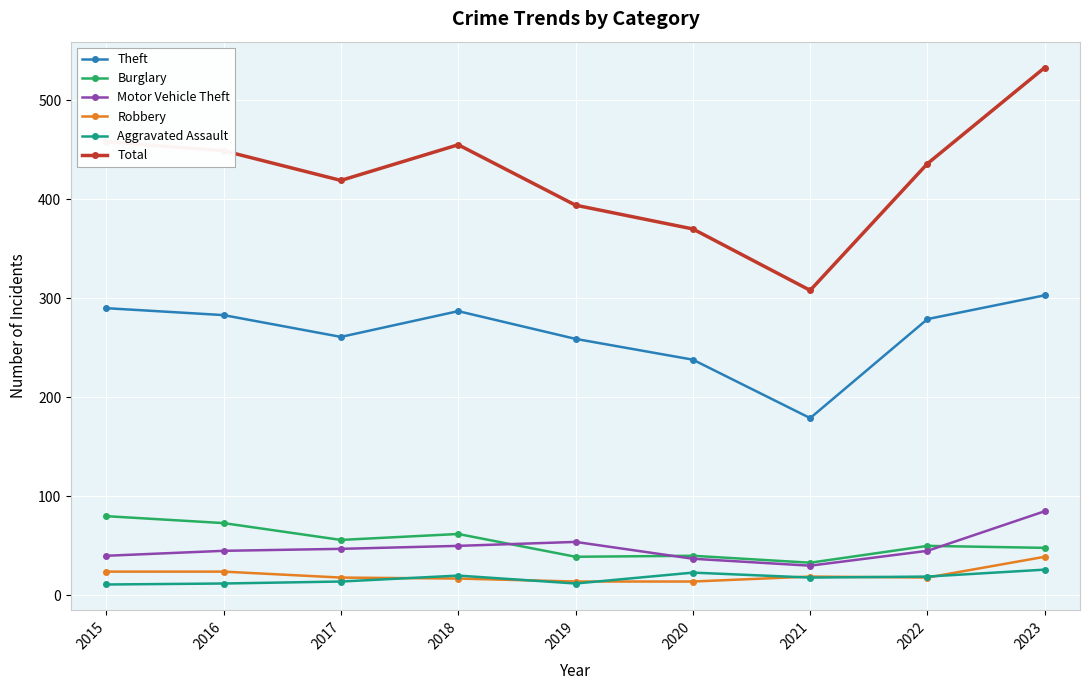

True or false: Aggravated Assault has a value of 11 at 2015.

True